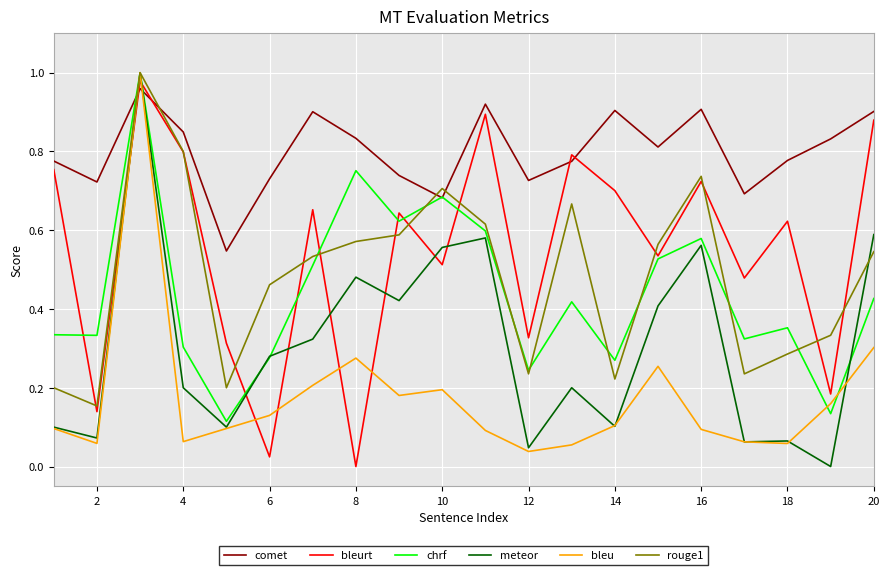

What is the maximum value for chrf?

1.0